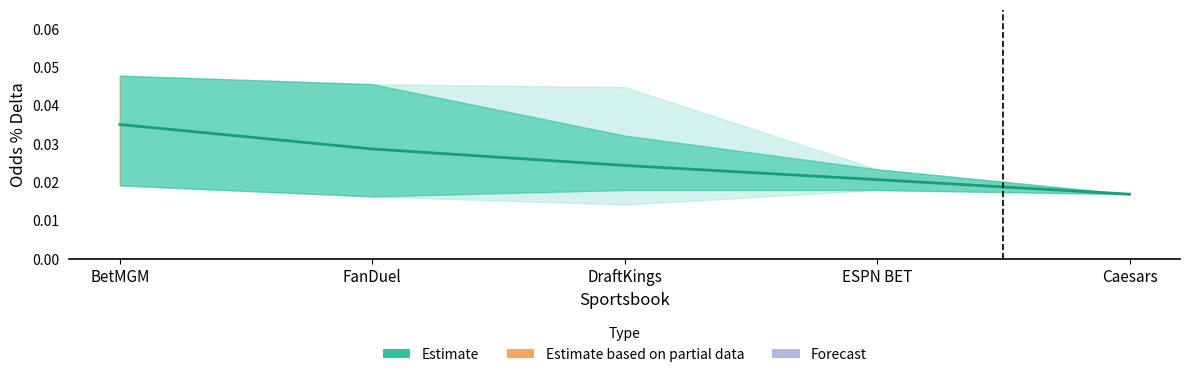

True or false: the data shows 0.0 at BetMGM.

True